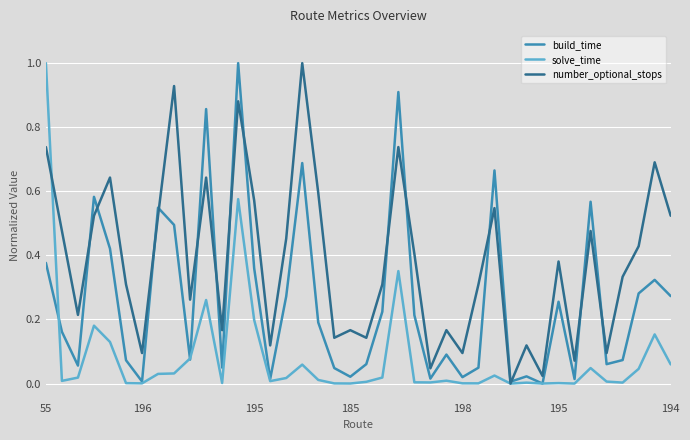

Which series has the largest total across all categories?

number_optional_stops